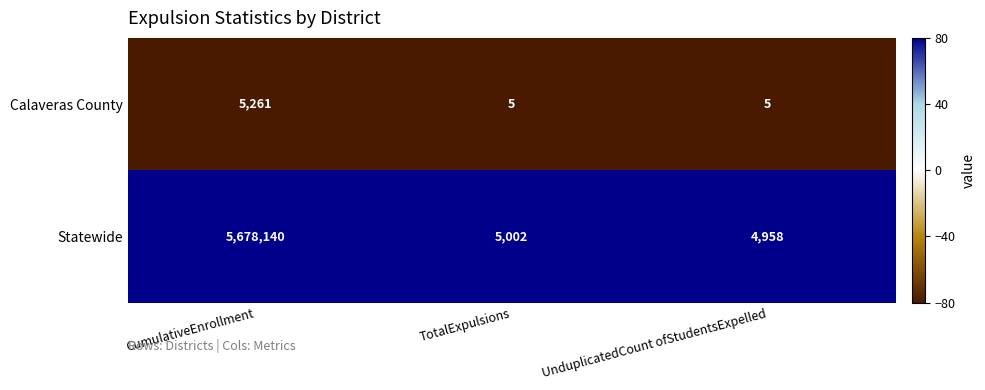

The value of Statewide at CumulativeEnrollment is 9143758. True or false?

False